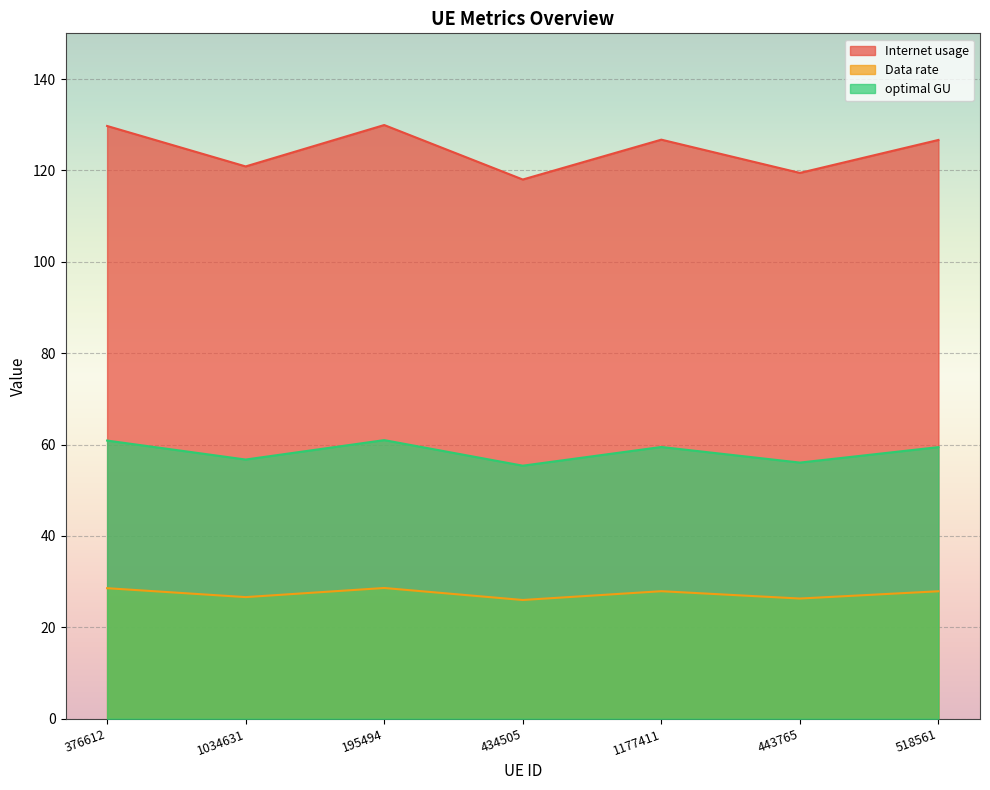

The Internet usage series shows 119.5 at 443765. True or false?

True